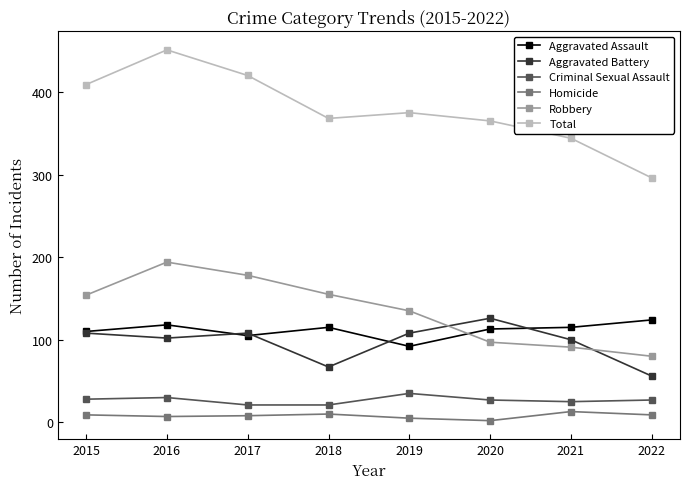

What is the smallest value displayed?

2